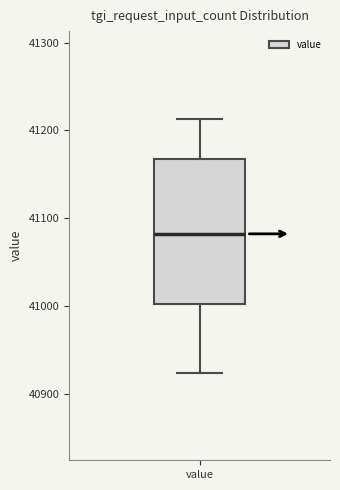

Transcribe this box plot: give where the median line is, the range the box spans, and where the two whiskers end, as read against the y-axis. The values are not printed on the chart, so give them approximately, as read against the axis.

median 41080, box 41000 to 41170, whiskers 40920 to 41210